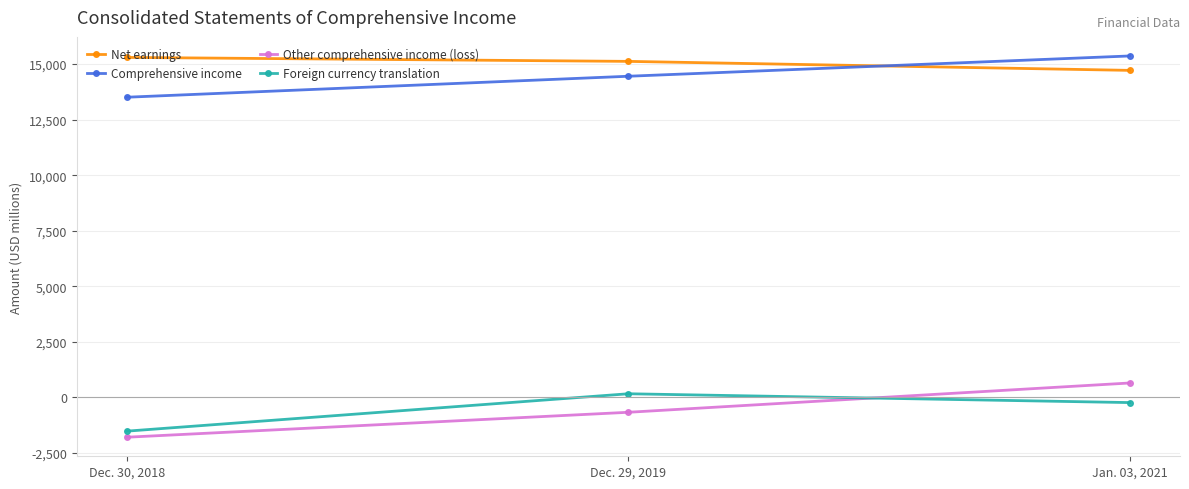

Which series has the widest spread of values?

Other comprehensive income (loss)